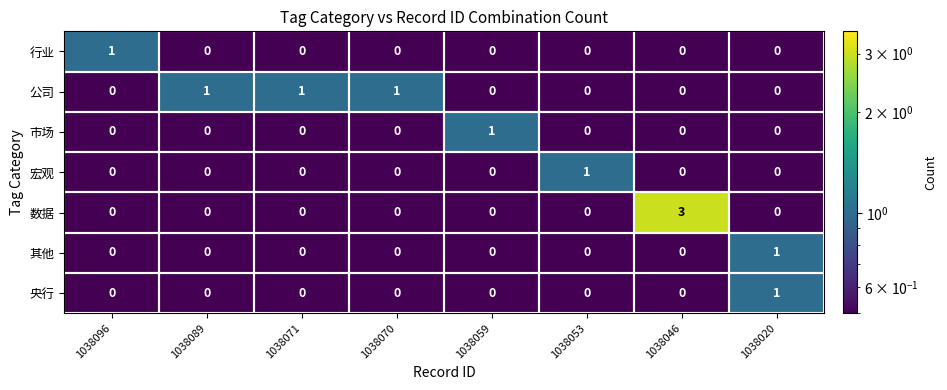

Which series has the widest spread of values?

数据